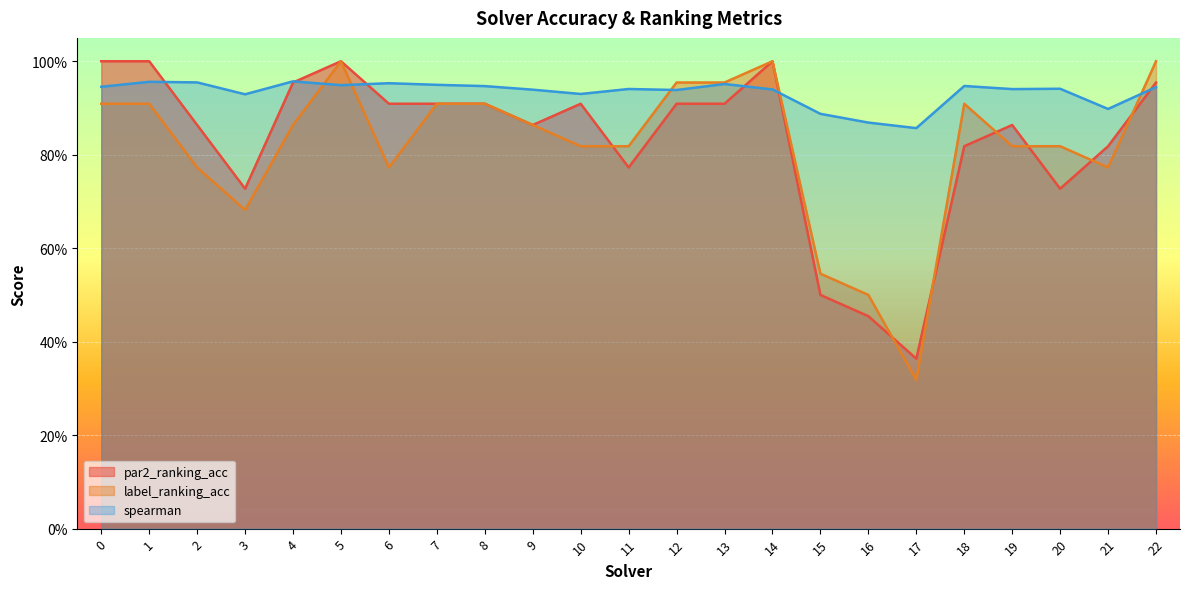

The par2_ranking_acc series shows 0.8 at 18. True or false?

True